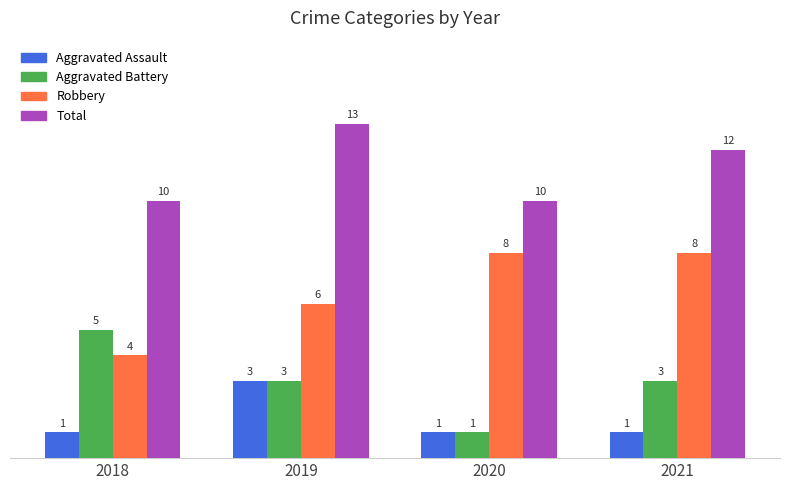

How many bars are there in each group?

4